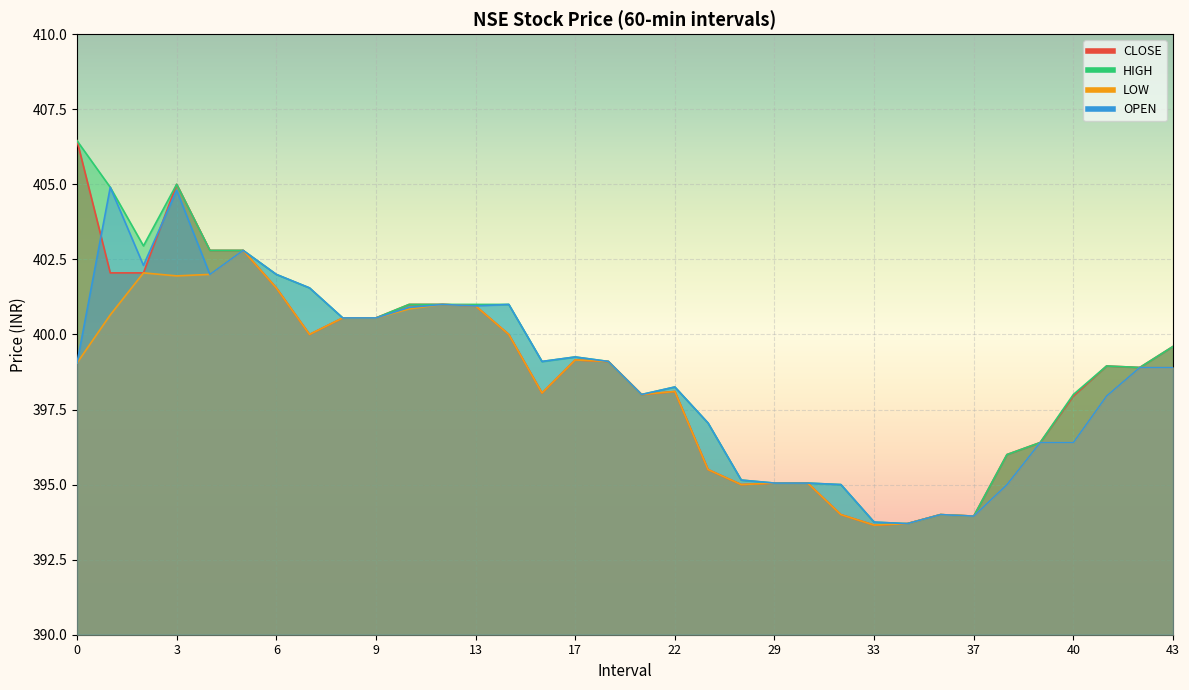

True or false: LOW has a value of 557.4 at 19.

False